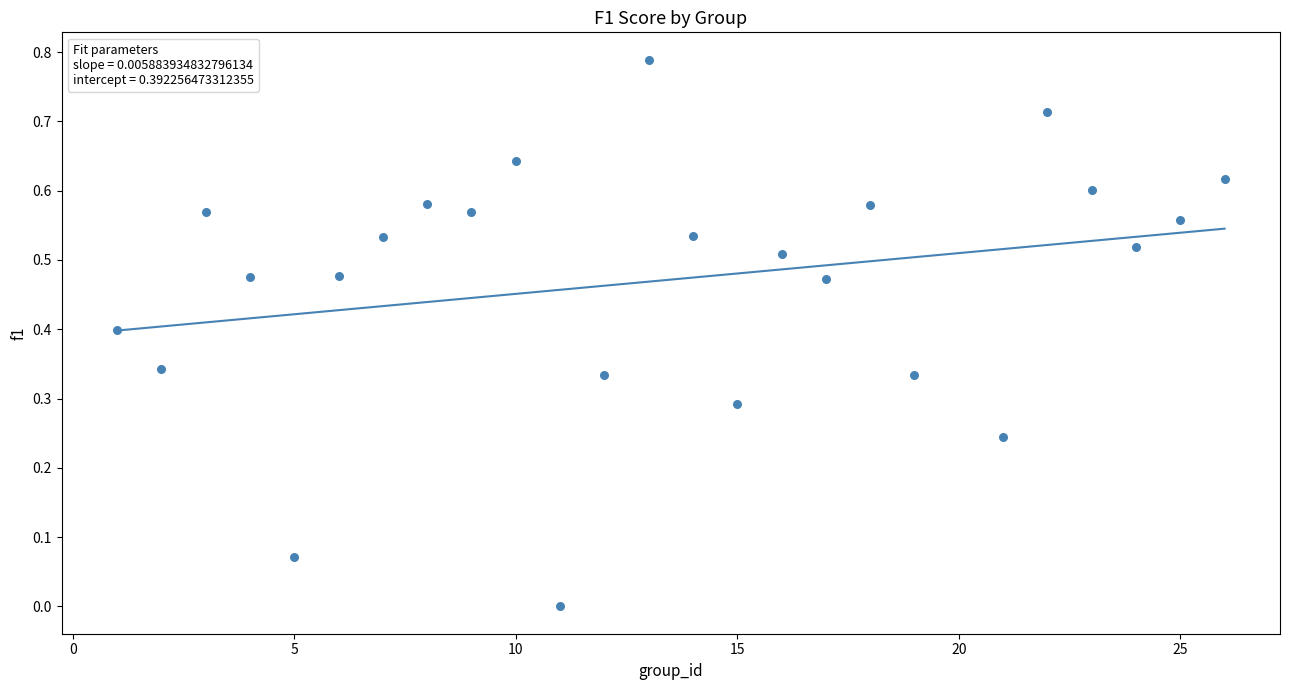

What is the range of X values (max minus min)?

25.0